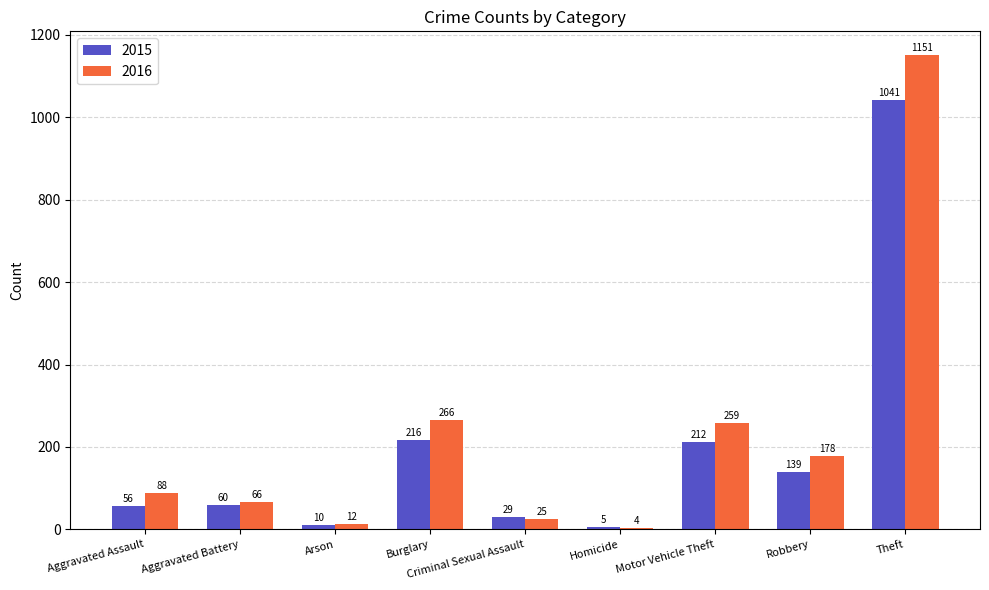

List the labels in order of 2015 value, largest first.

Theft, Burglary, Motor Vehicle Theft, Robbery, Aggravated Battery, Aggravated Assault, Criminal Sexual Assault, Arson, Homicide